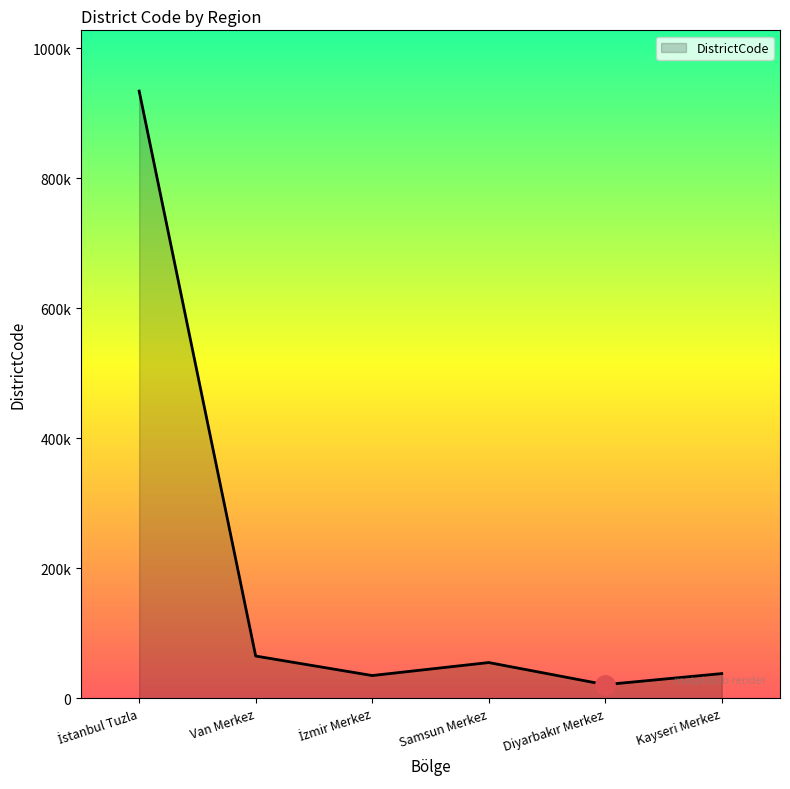

How many points are higher than both their immediate neighbors (excluding endpoints)?

1